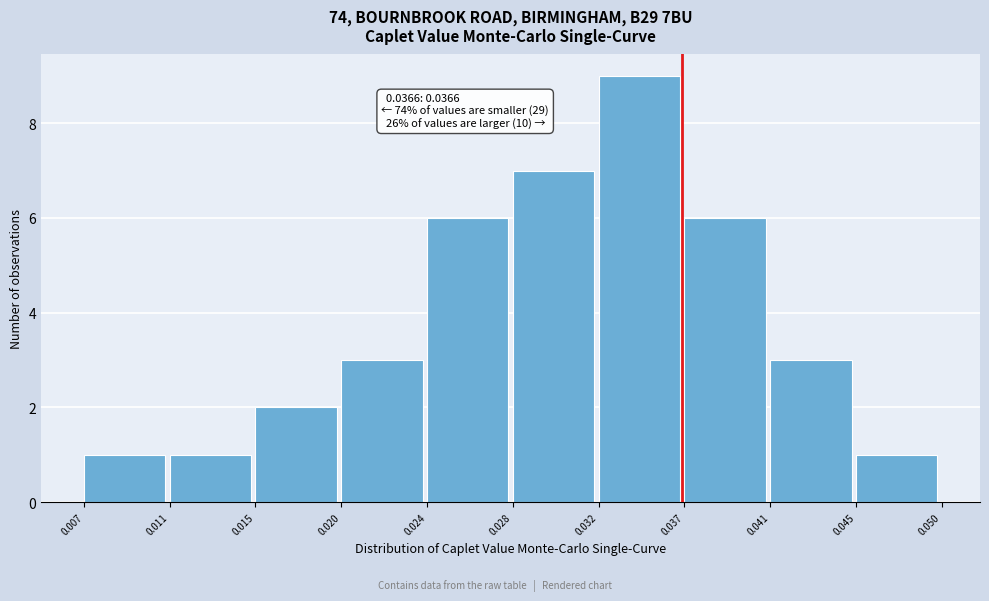

Reading right to left, what are all the values shown in this chart?

1	3	6	9	7	6	3	2	1	1